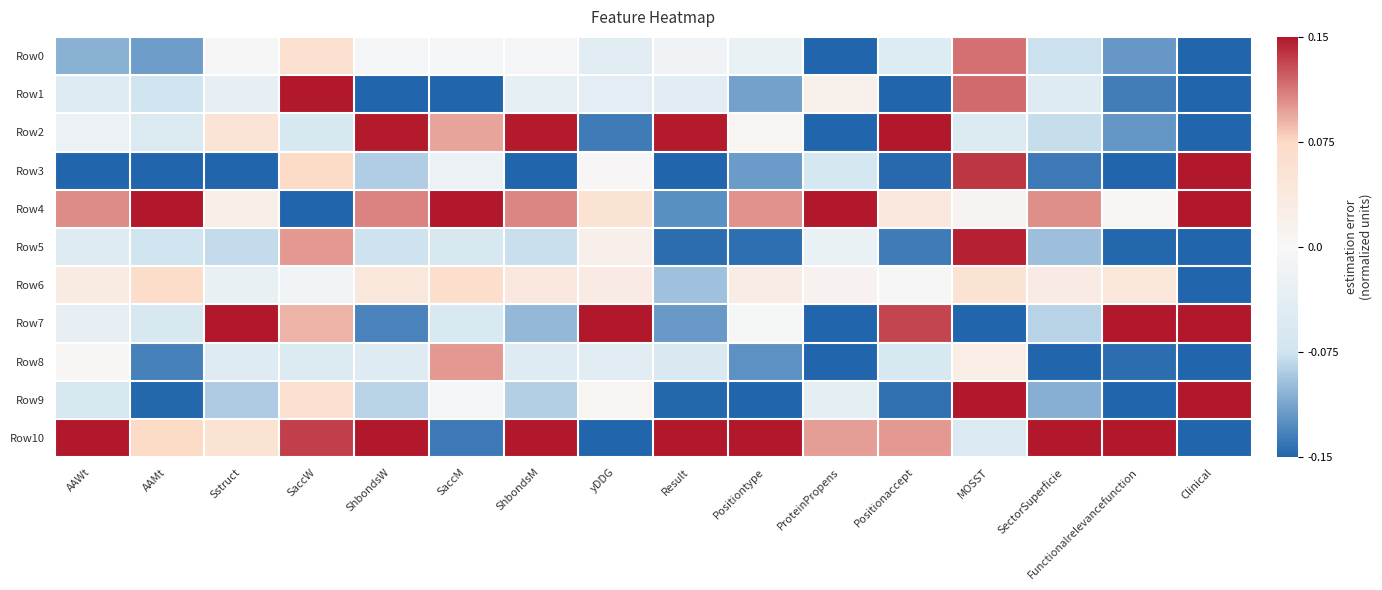

List the series in order of their peak value, highest first.

Row2, Row3, Row4, Row7, Row9, Row10, Row1, Row5, Row0, Row8, Row6